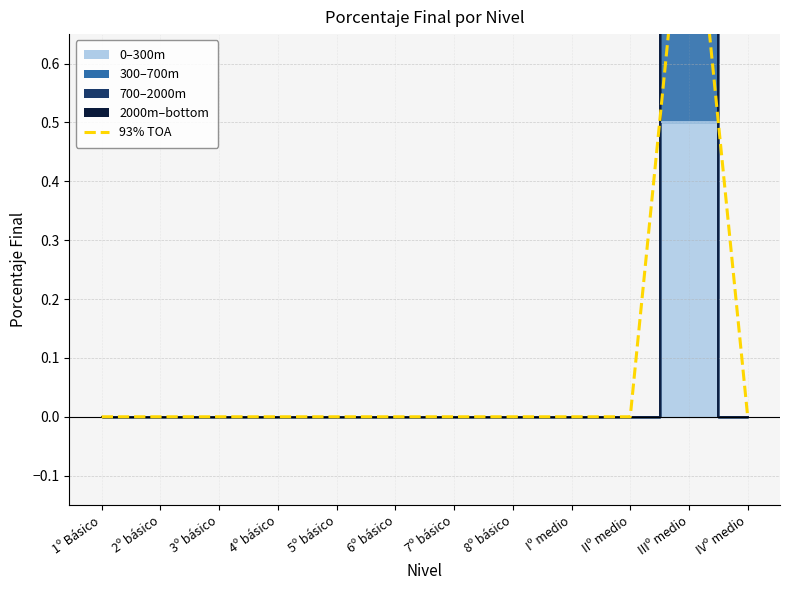

At which category does the chart reach its minimum across all series?

1º Básico